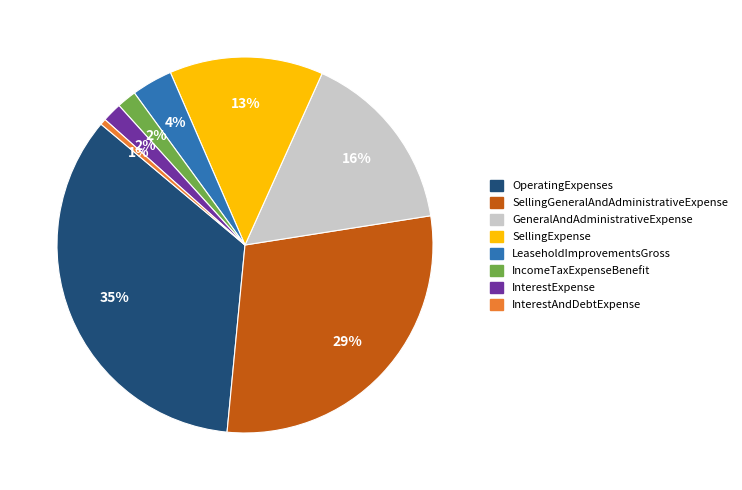

Combined, do SellingGeneralAndAdministrativeExpense and GeneralAndAdministrativeExpense account for over 50%?

No